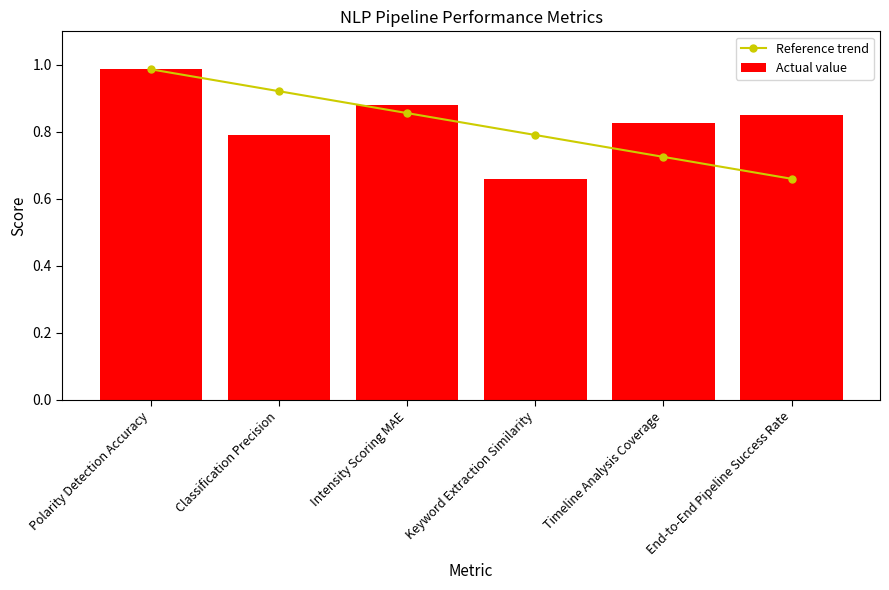

True or false: Actual value has a value of 0.7 at Keyword Extraction Similarity.

True